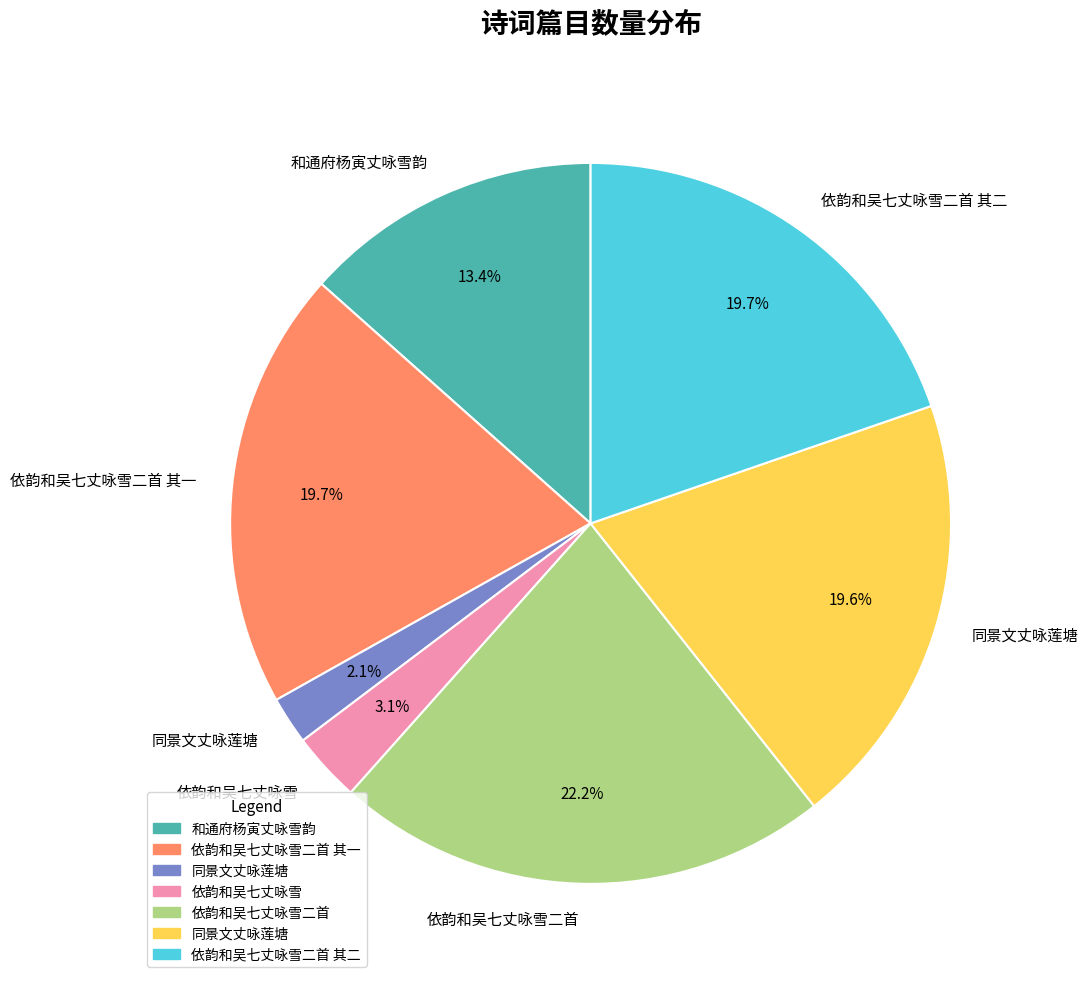

Is there a majority slice in this chart?

No